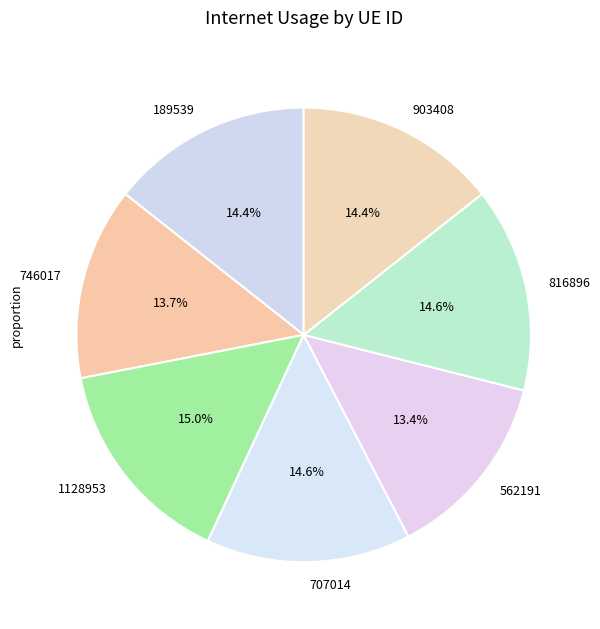

To the nearest percent, what percentage of the pie is 562191?

13%